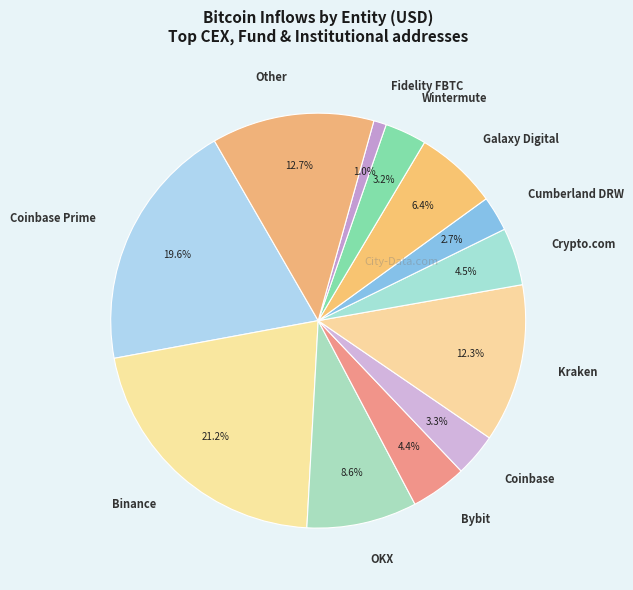

How many segments does this pie chart have?

12